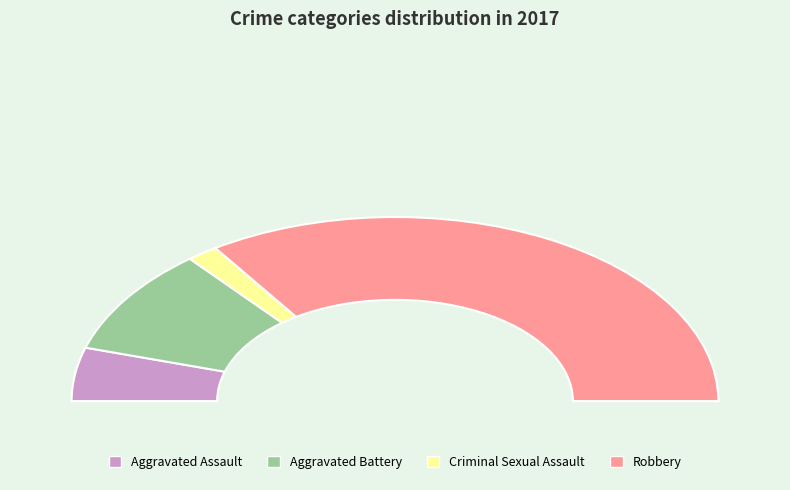

What is the ratio of the value at Aggravated Battery to the value at Robbery?

0.3